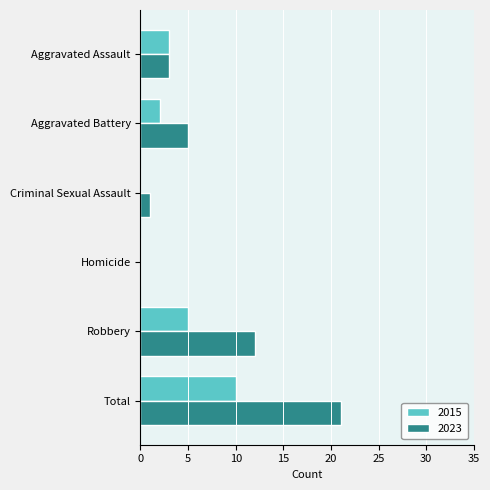

The 2023 series shows -11 at Homicide. True or false?

False